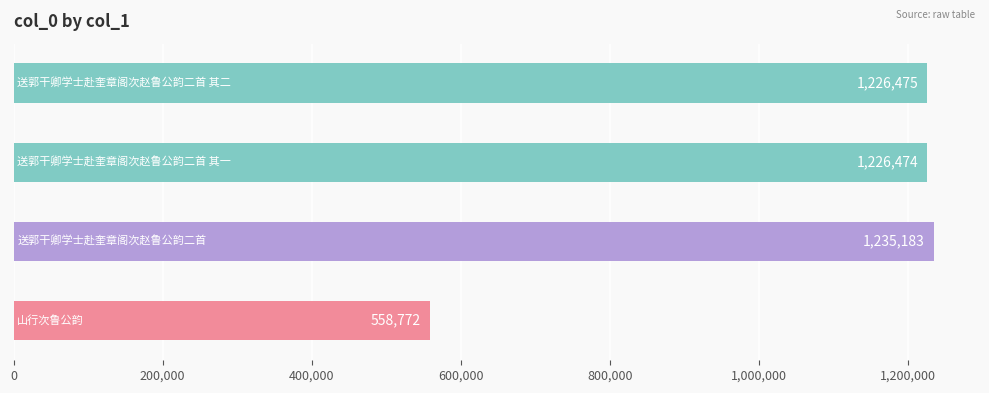

Reading bottom to top, list all the values displayed in this chart.

558772	1235183	1226474	1226475